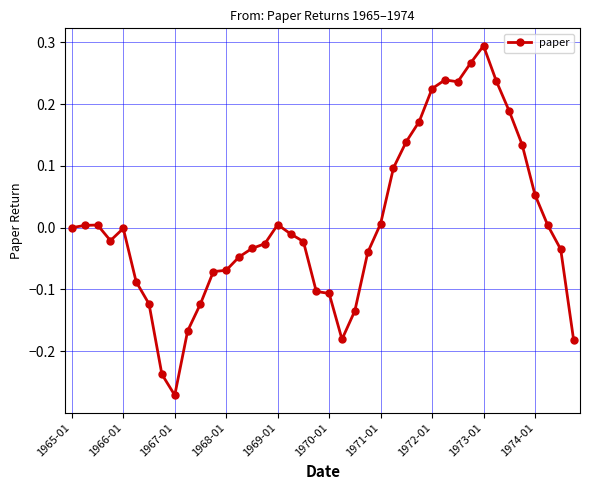

True or false: the data has more than 0 interior local peaks.

True